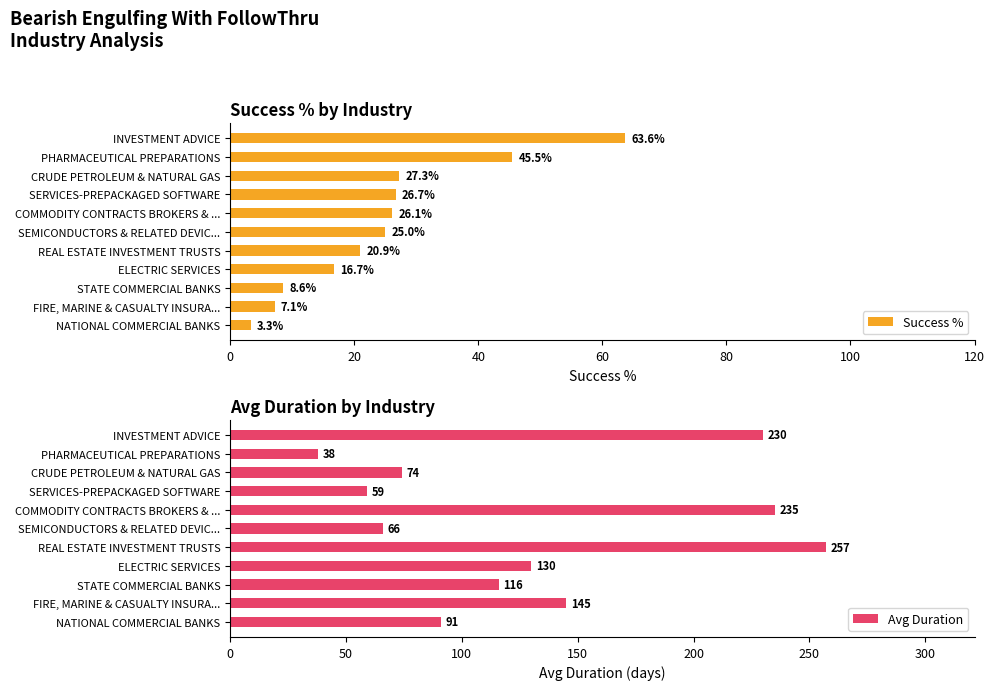

What are all the series names shown in the legend?

Success %, Avg Duration